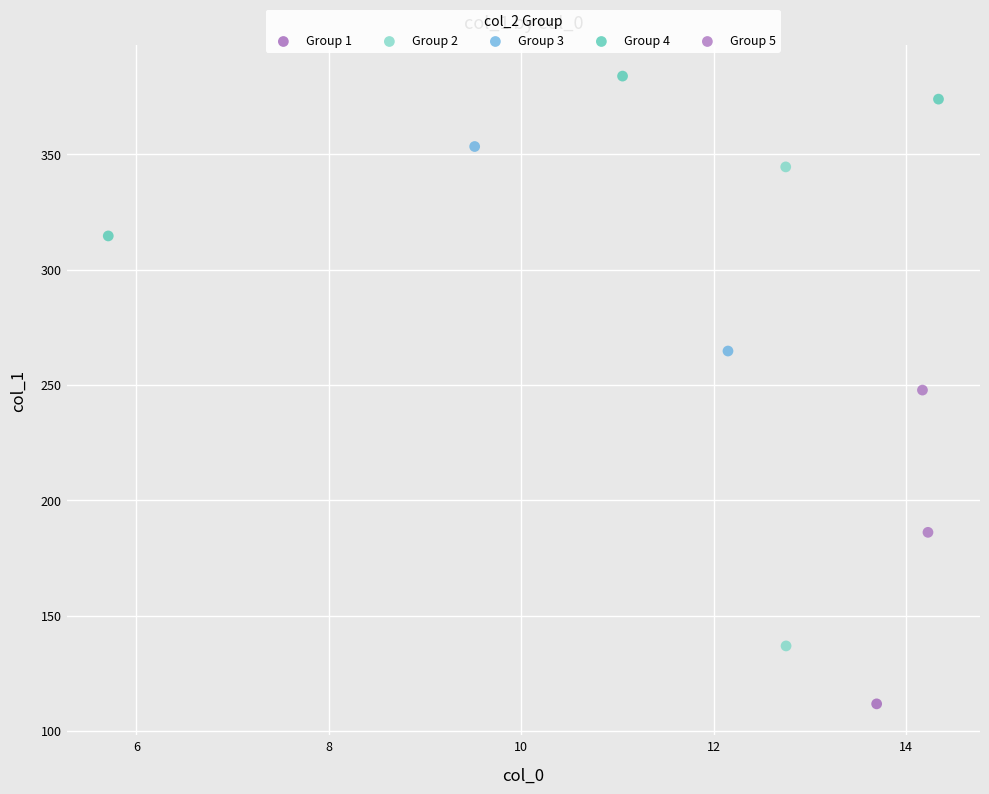

Which series reaches the maximum Y coordinate?

Group 4